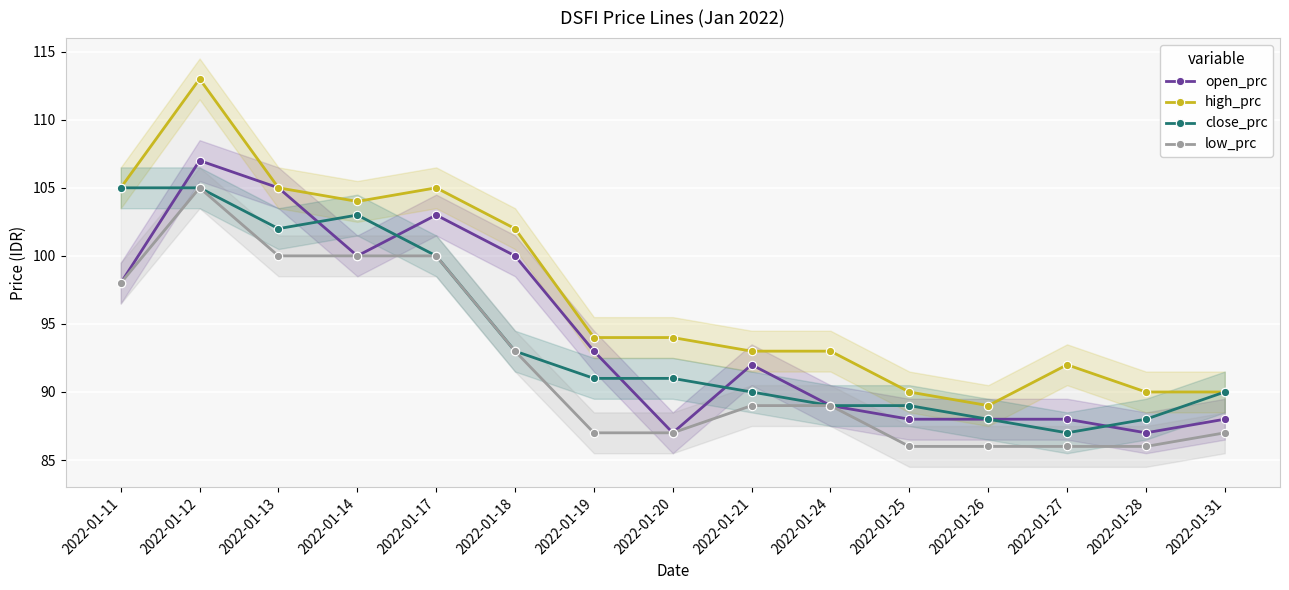

How many interior local valleys does the open_prc series have?

3